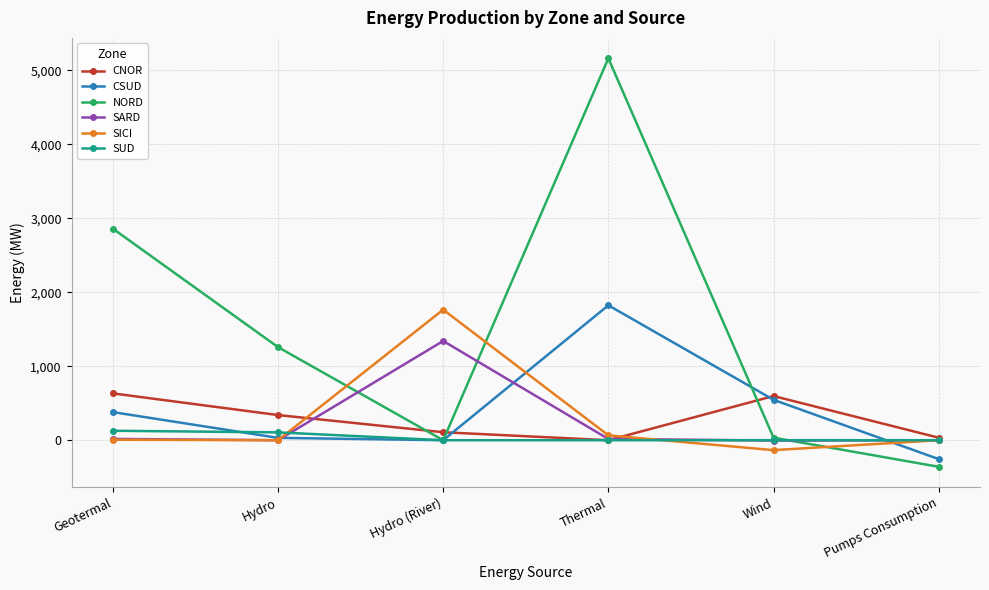

Count the number of categories in the chart.

6